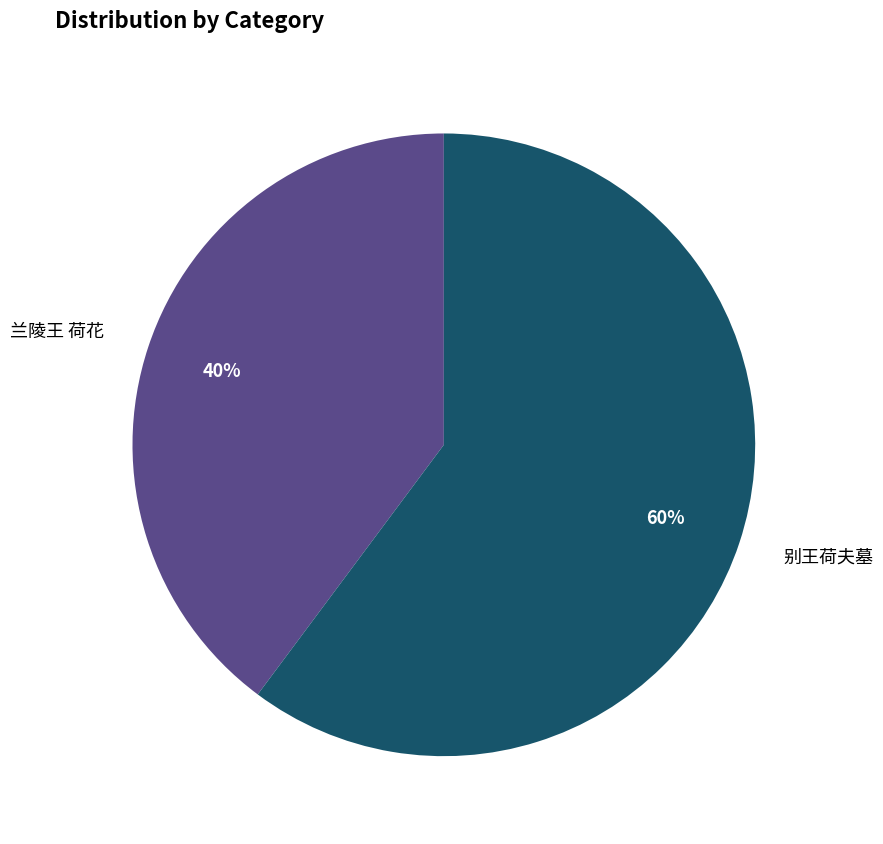

Does any single category account for the majority?

Yes